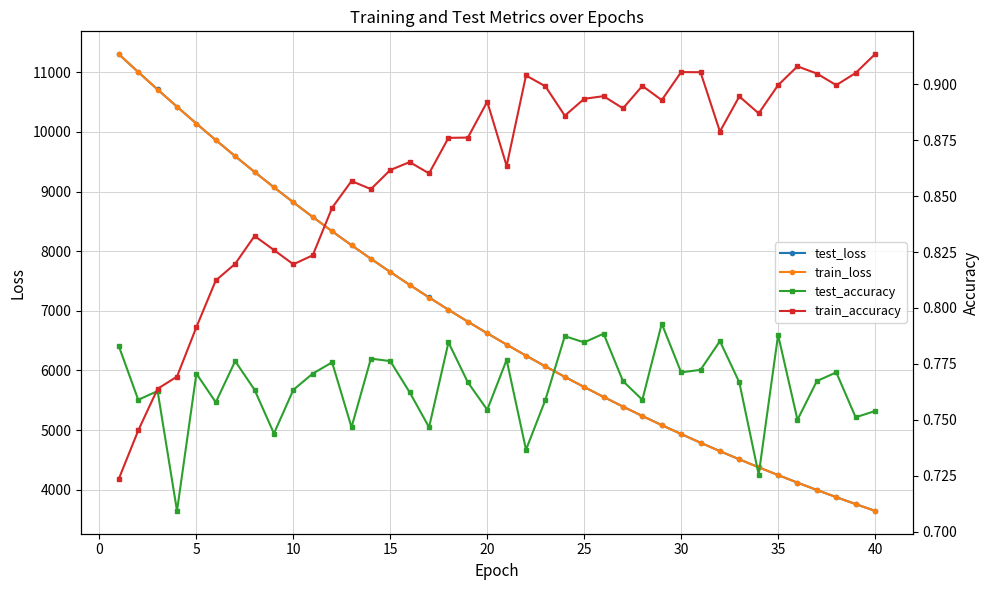

What is the highest value of the test_loss series?

11301.8